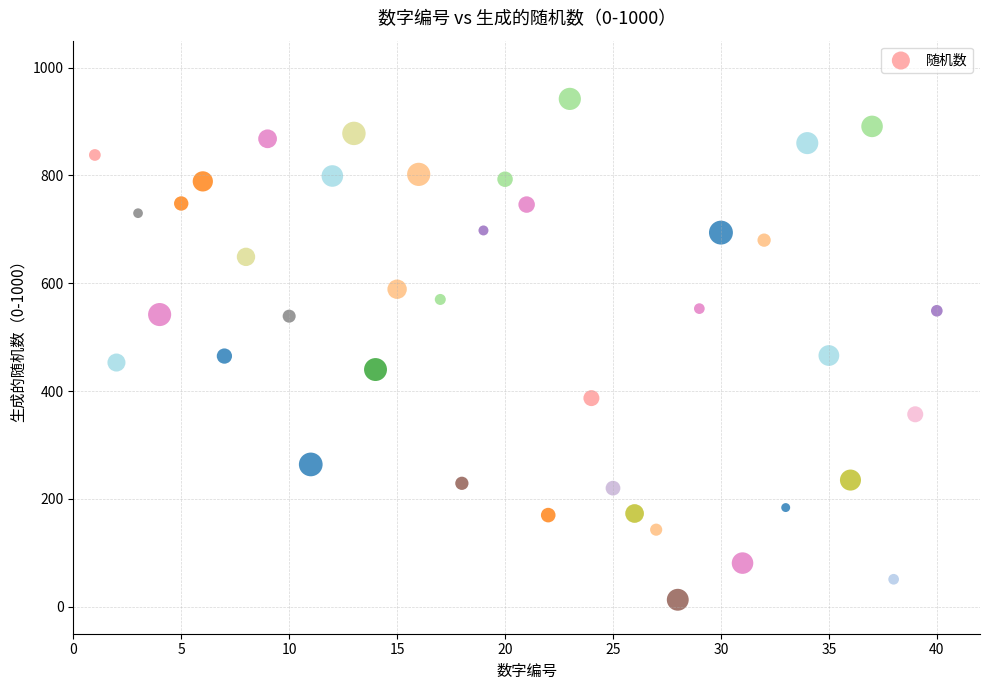

What is the range of X values (max minus min)?

39